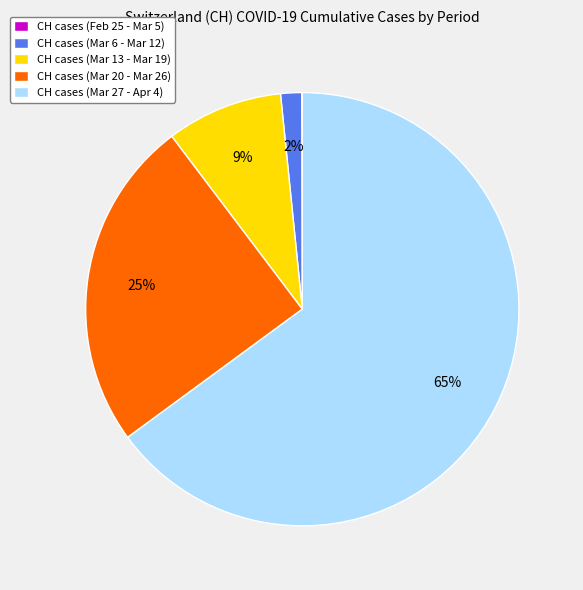

Does CH cases (Mar 6 - Mar 12) represent more than half of the total?

No